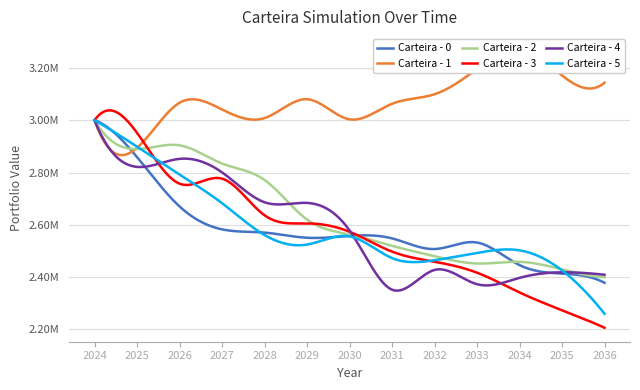

Is it true that Carteira - 3 equals 3586471.7 at 2033-12-31?

False